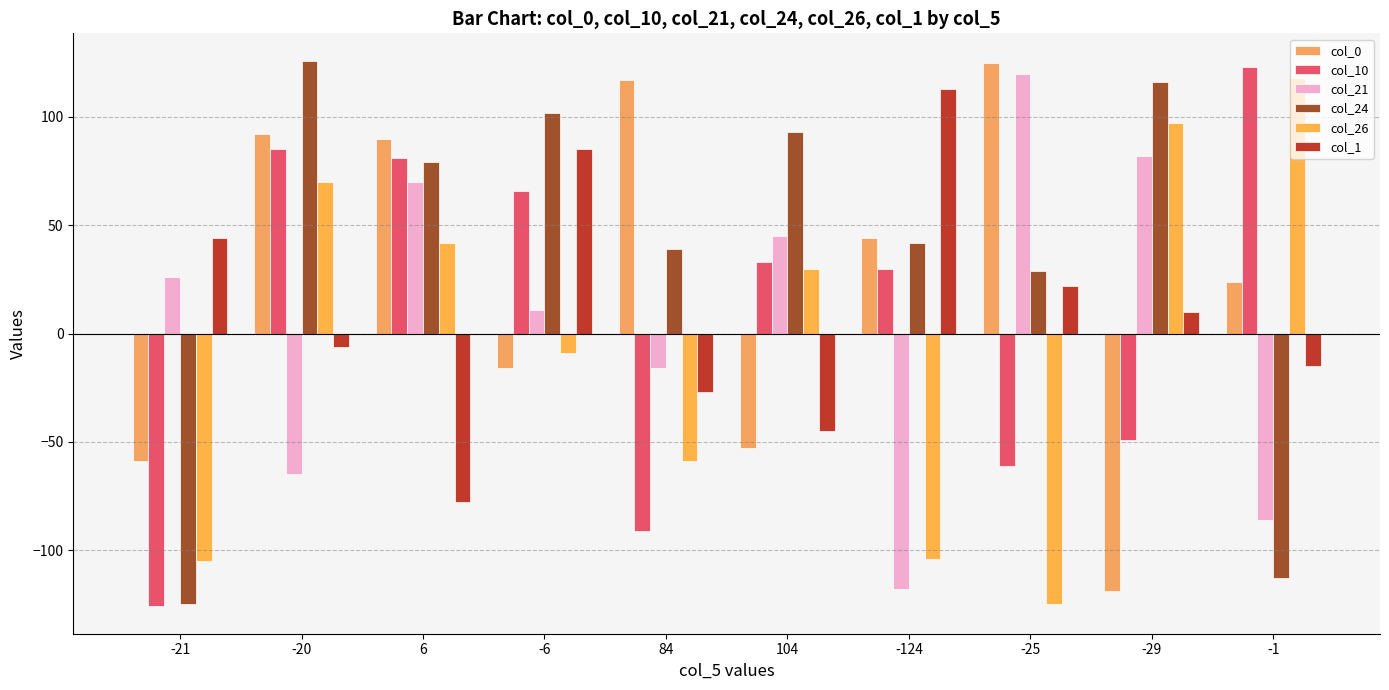

Reading left to right, list all the values displayed in this chart.

col_0: -59	92	90	-16	117	-53	44	125	-119	24
col_10: -126	85	81	66	-91	33	30	-61	-49	123
col_21: 26	-65	70	11	-16	45	-118	120	82	-86
col_24: -125	126	79	102	39	93	42	29	116	-113
col_26: -105	70	42	-9	-59	30	-104	-125	97	118
col_1: 44	-6	-78	85	-27	-45	113	22	10	-15